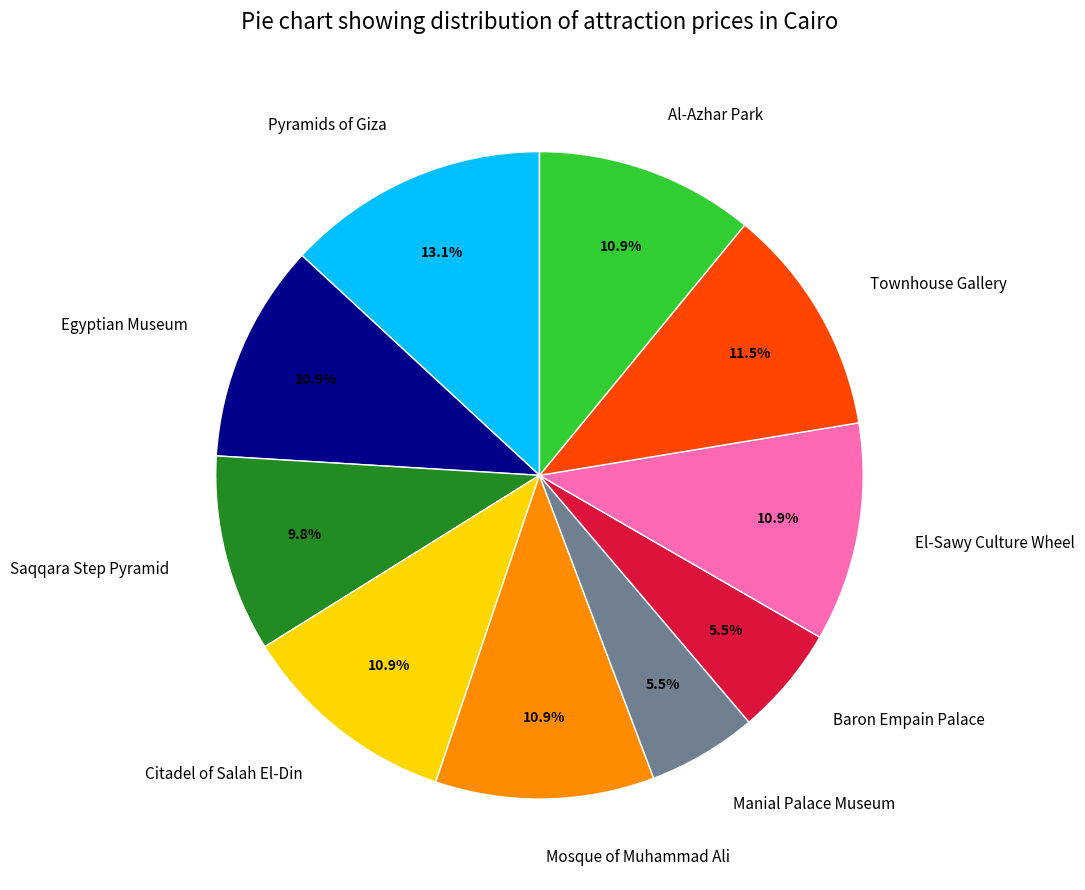

Is there a majority slice in this chart?

No